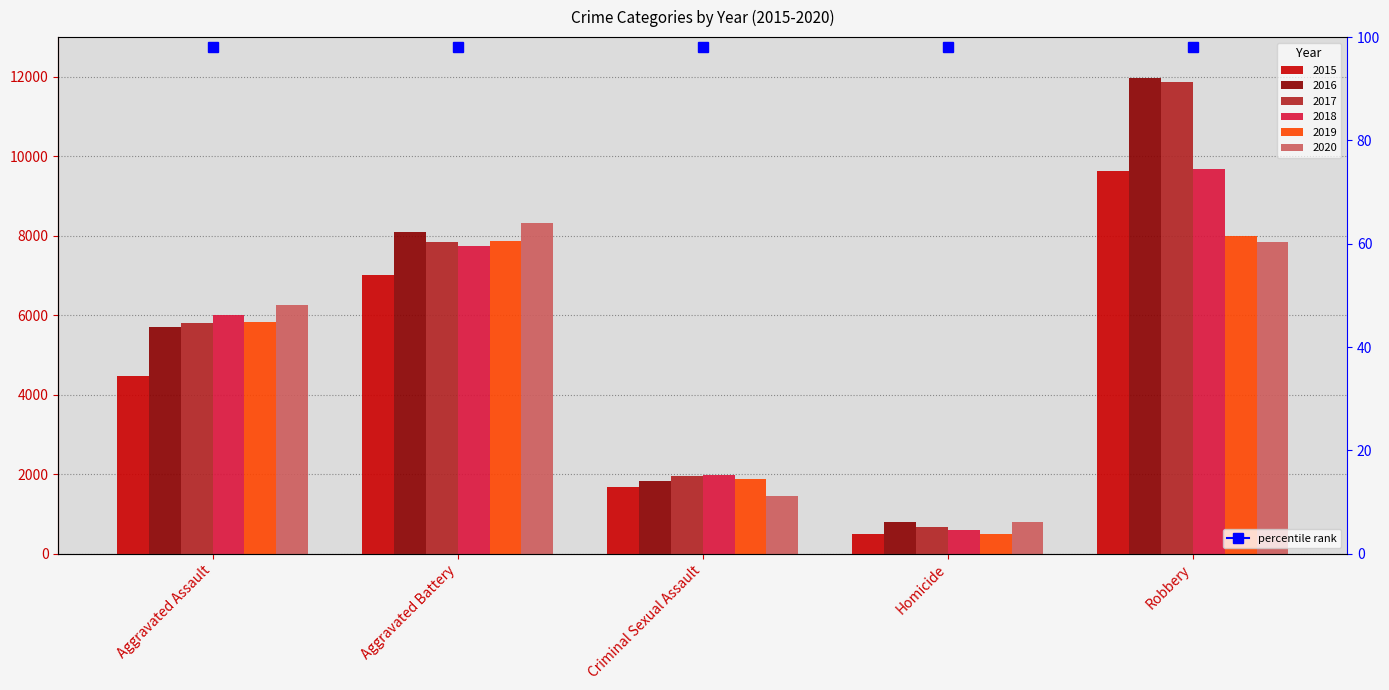

Where is 2017 nearest to the value 6276?

Aggravated Assault